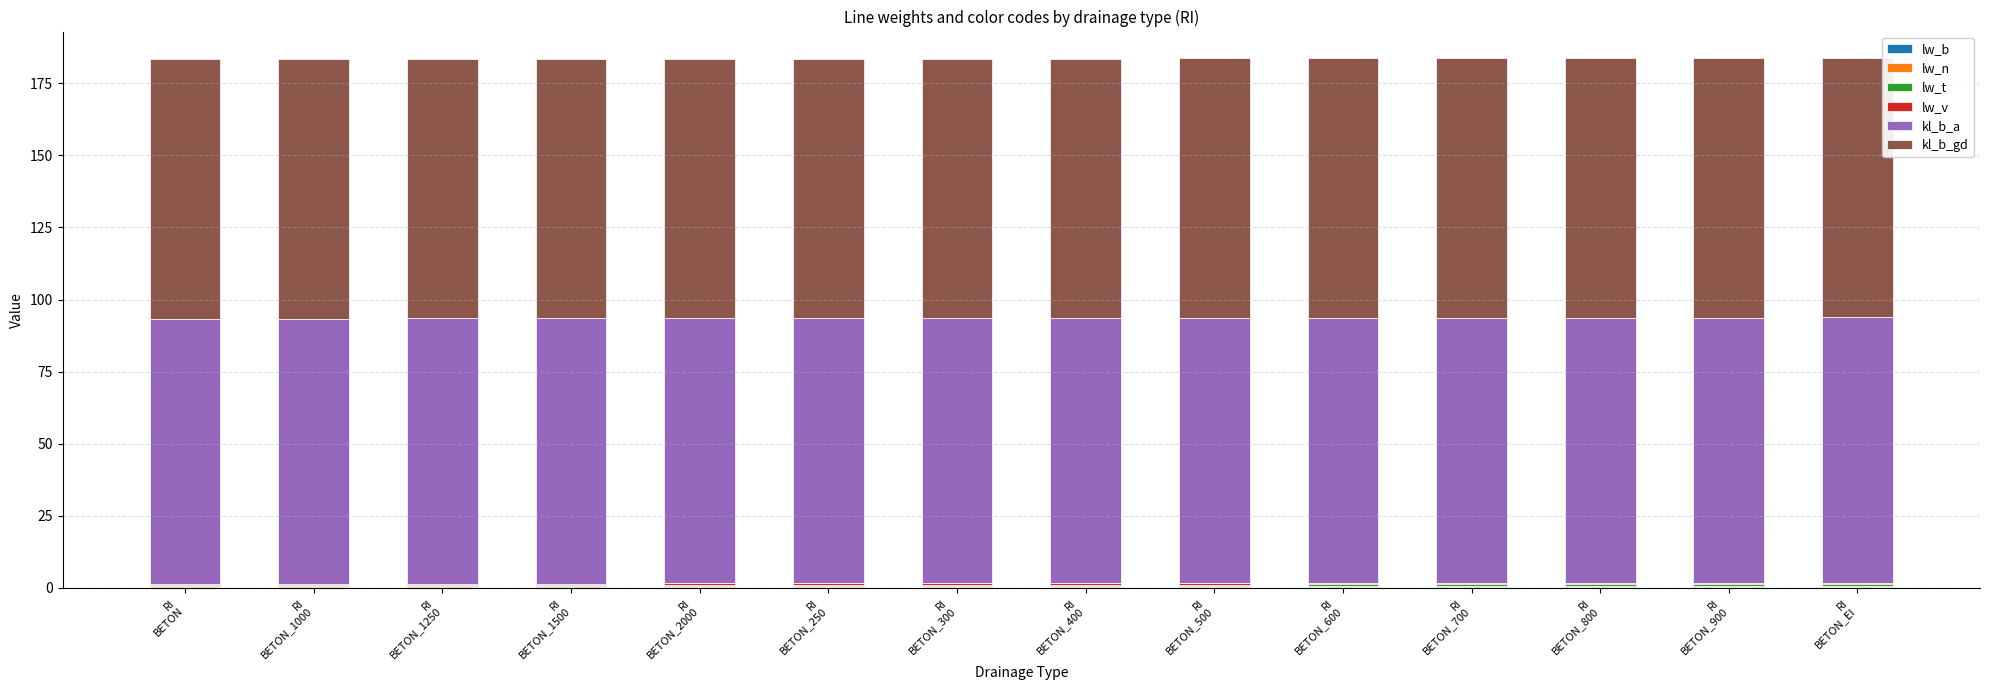

How many distinct data groups are displayed?

6